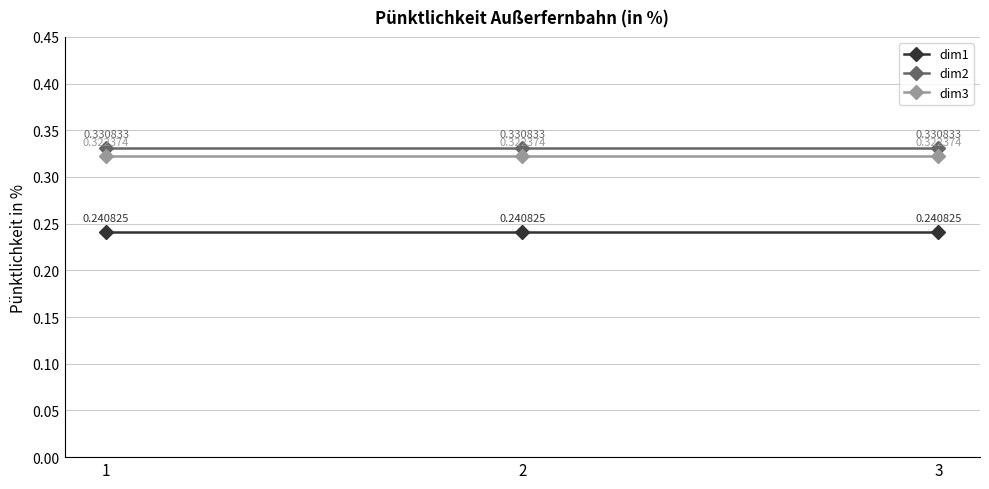

What is the sum of the dim3 values at 2 and 3?

0.6